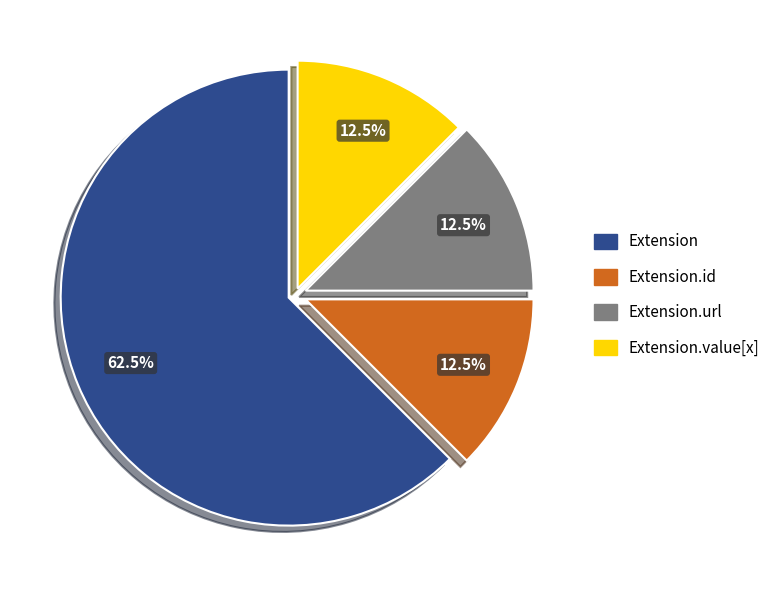

Is there any slice that represents more than half of the pie?

Yes